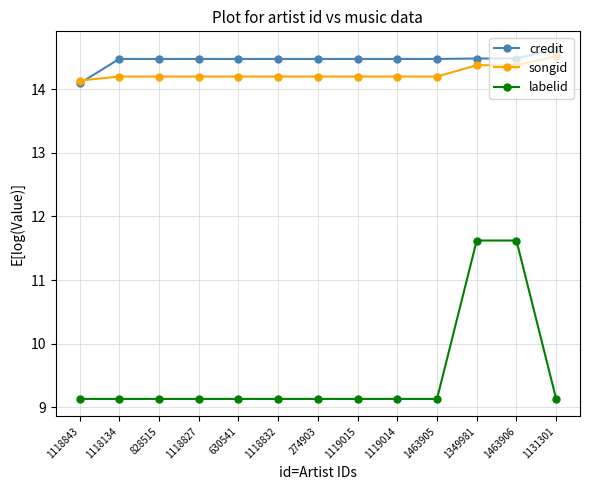

Which series has the widest spread of values?

labelid